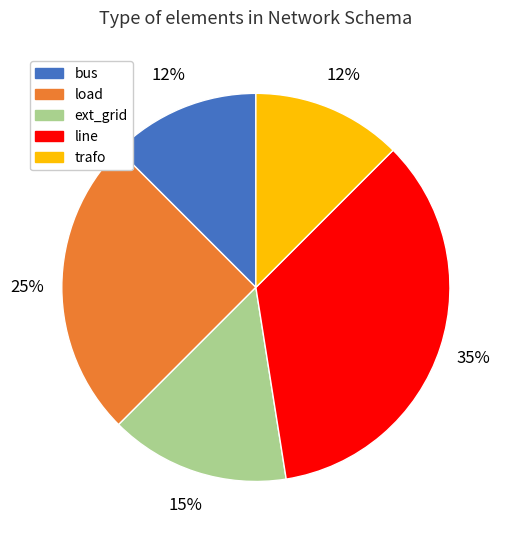

Which slice is the largest?

line